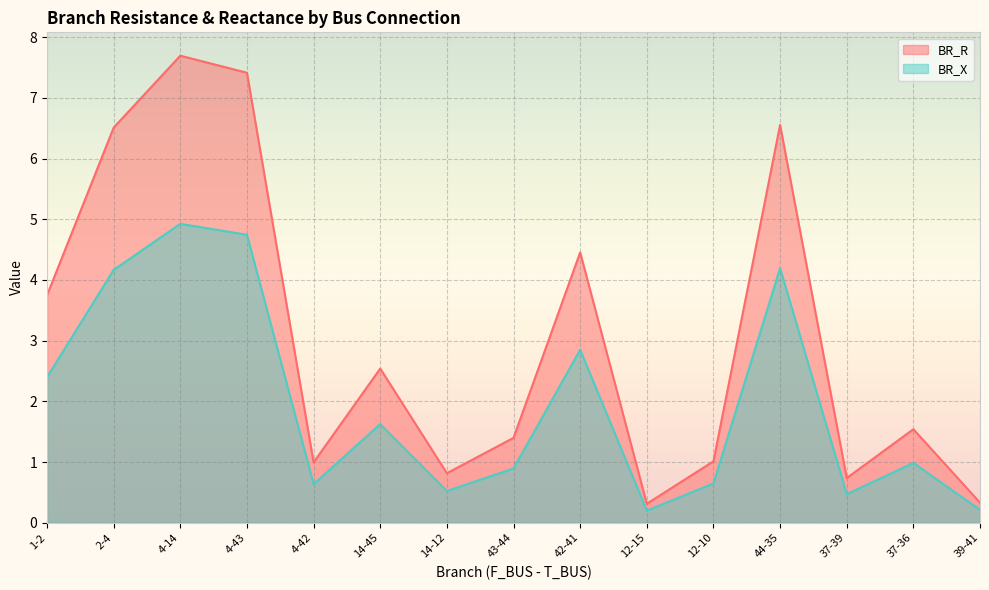

In BR_X, how many points are higher than both neighbors (excluding endpoints)?

5